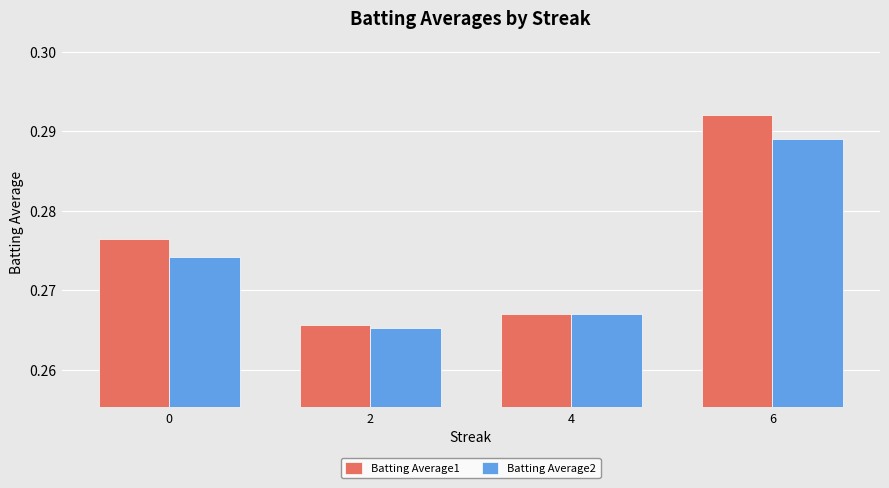

How many Batting Average2 values are between 0 and 1?

4